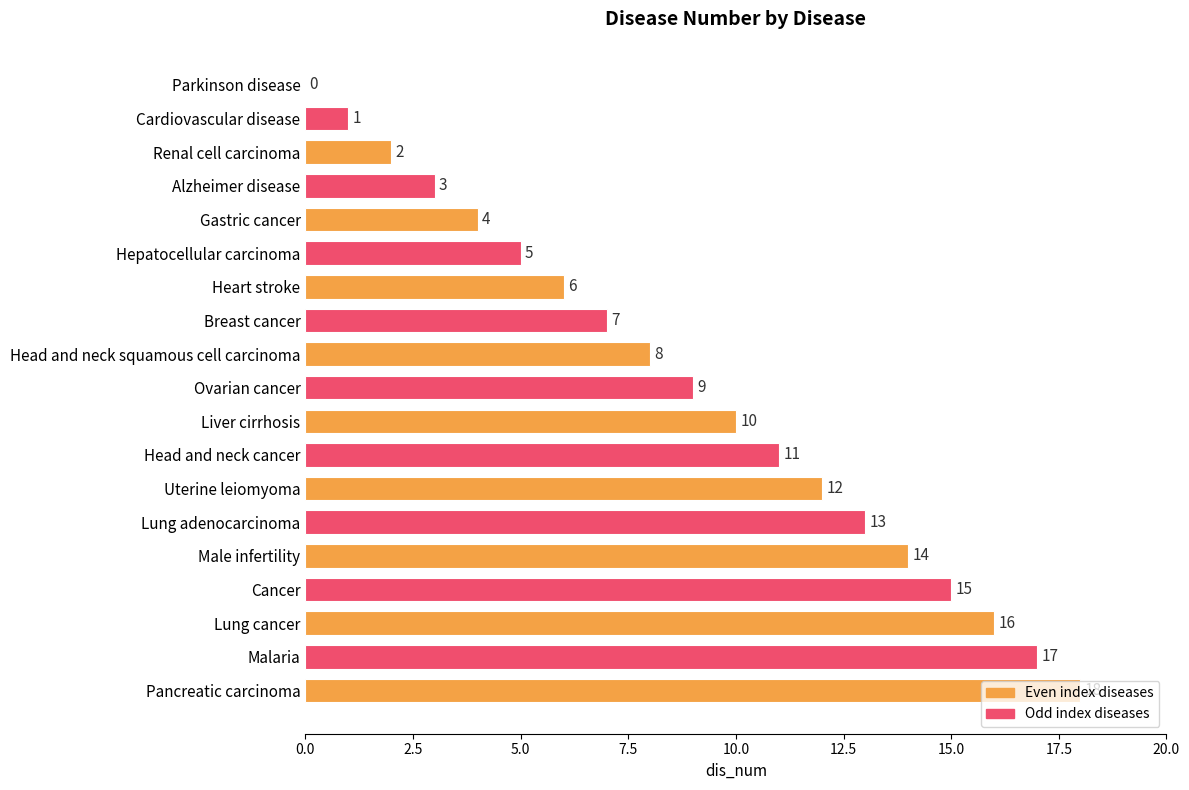

What is the sum of all values?

171